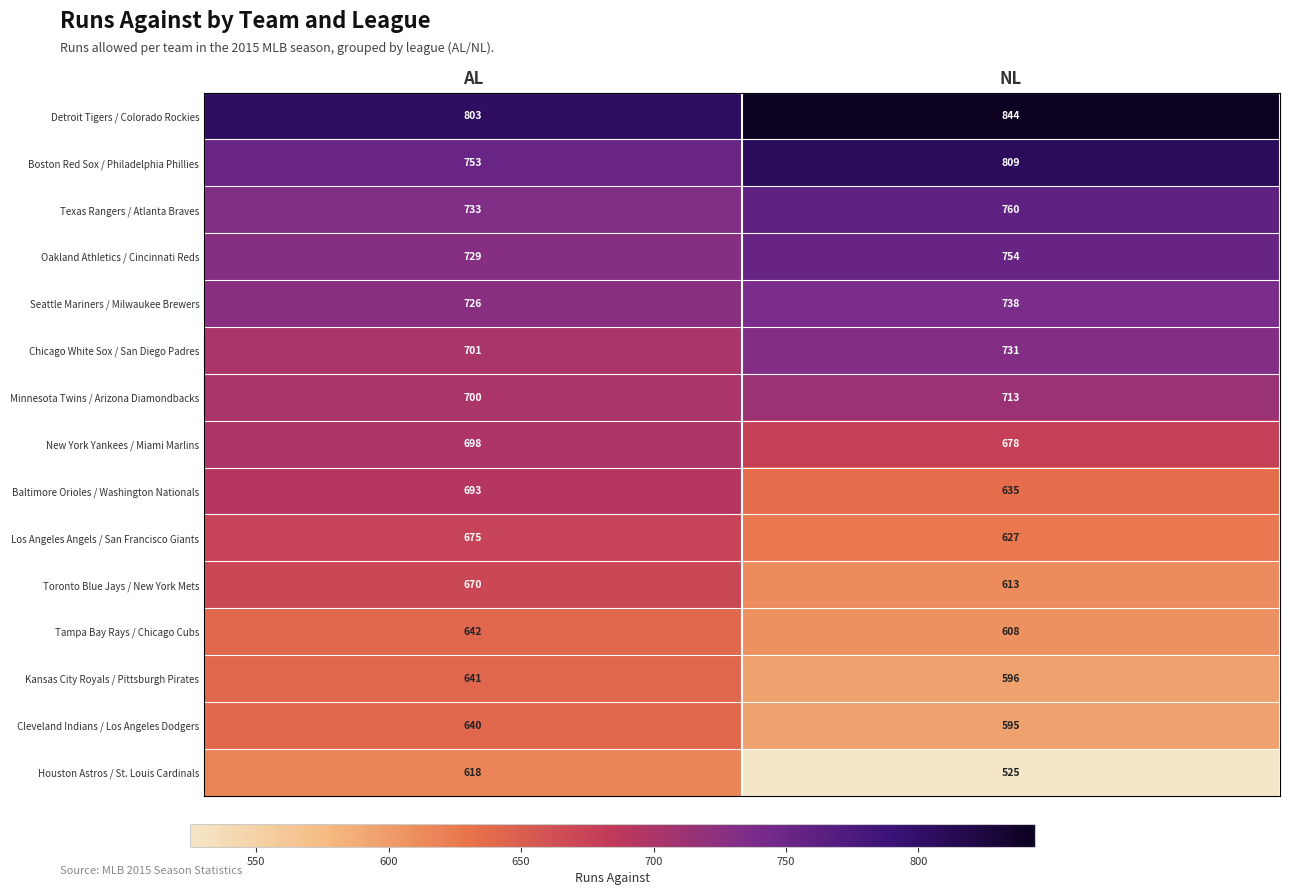

What is the difference between the Tampa Bay Rays / Chicago Cubs values at AL and NL?

34